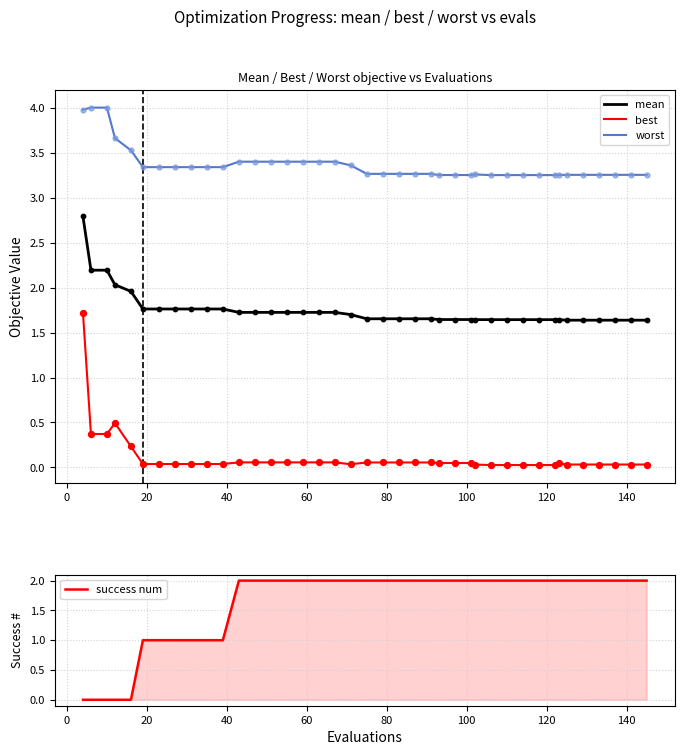

True or false: mean and best cross at least once.

False